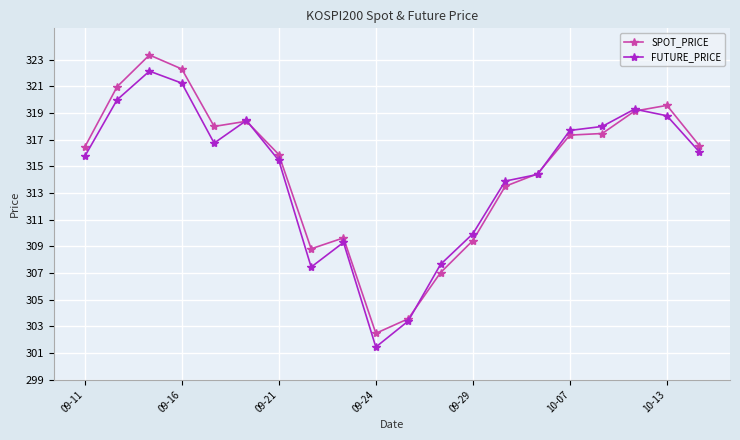

Which series ends up on top after the final intersection of FUTURE_PRICE and SPOT_PRICE?

SPOT_PRICE